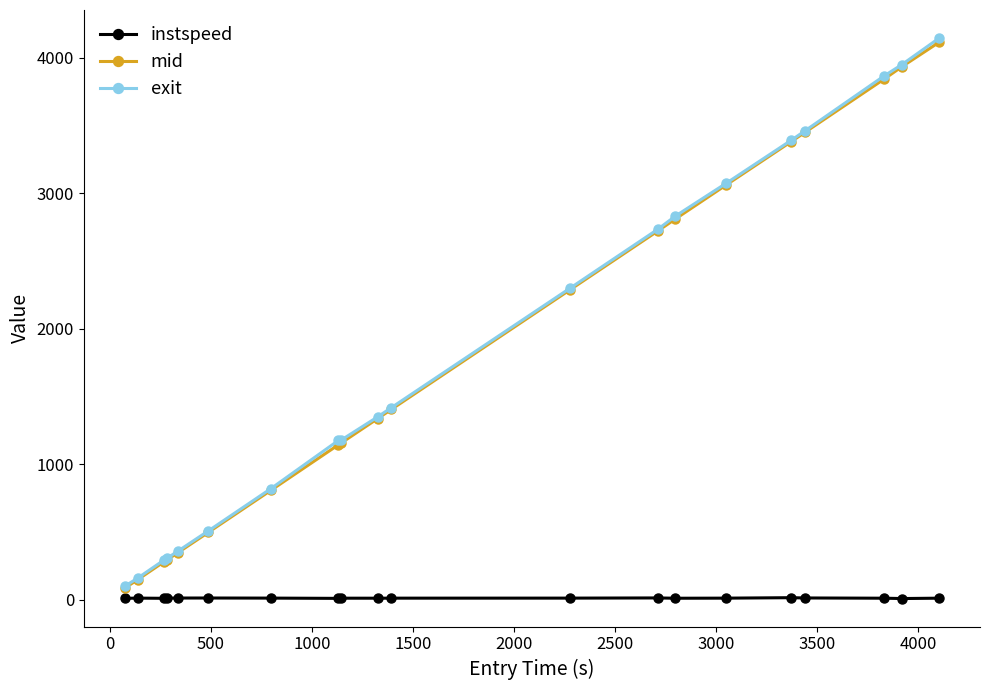

What is the average value of the instspeed series?

12.2